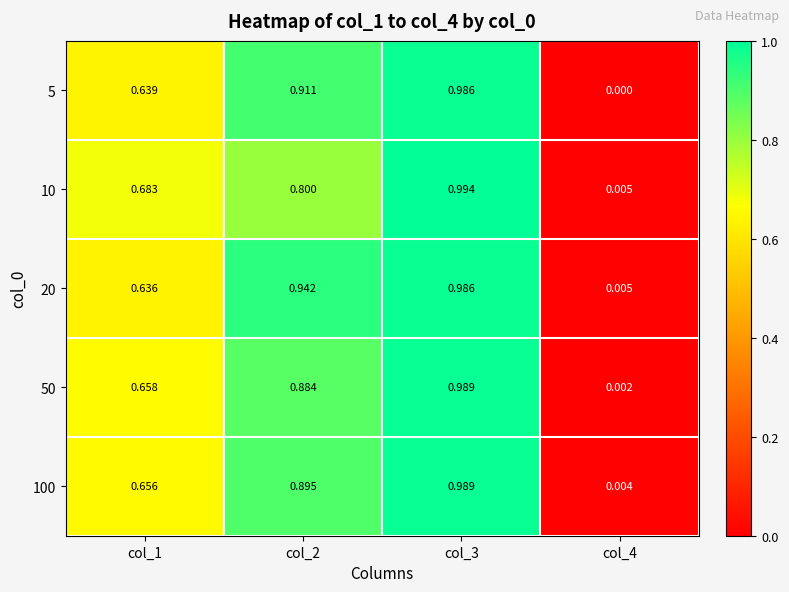

What is the total value across all series at col_1?

3.3